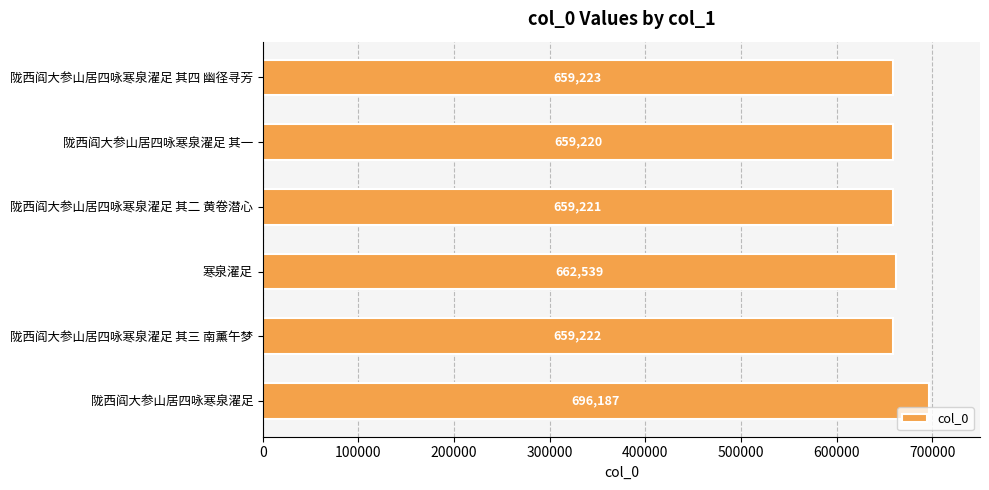

How many bars are there in total?

6